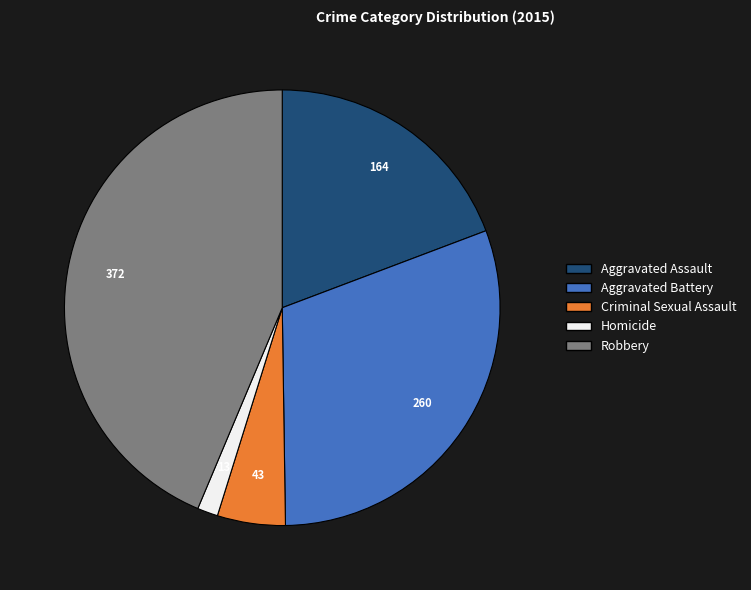

Which has a higher value, Homicide or Aggravated Battery?

Aggravated Battery